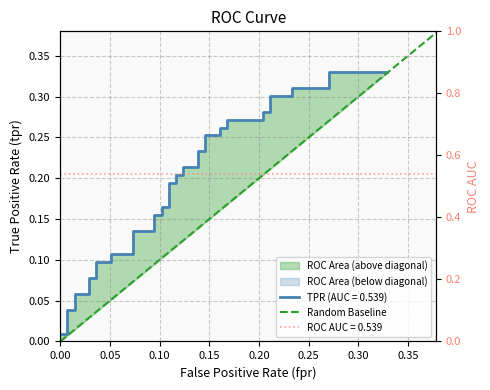

Rank the categories by value from highest to lowest.

0.05, 0.00